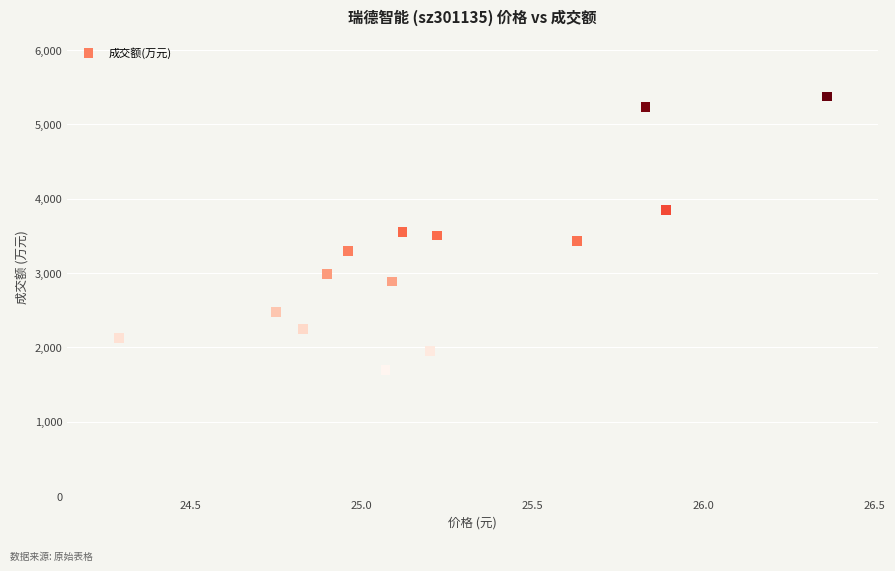

What is the range of Y values (max minus min)?

3684